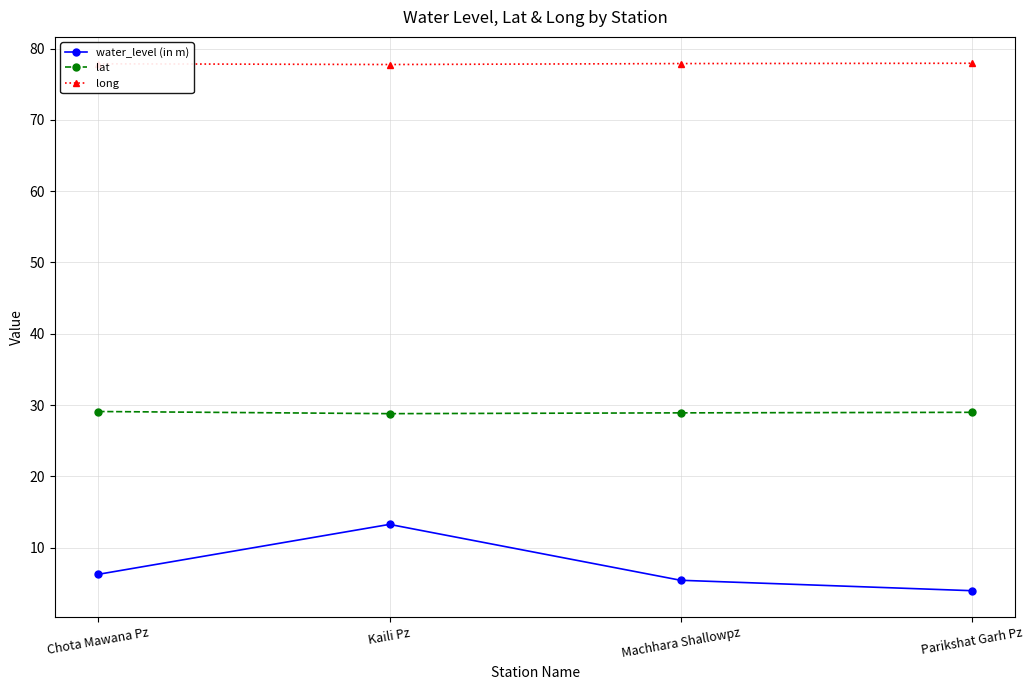

How many lines are shown in the chart?

3